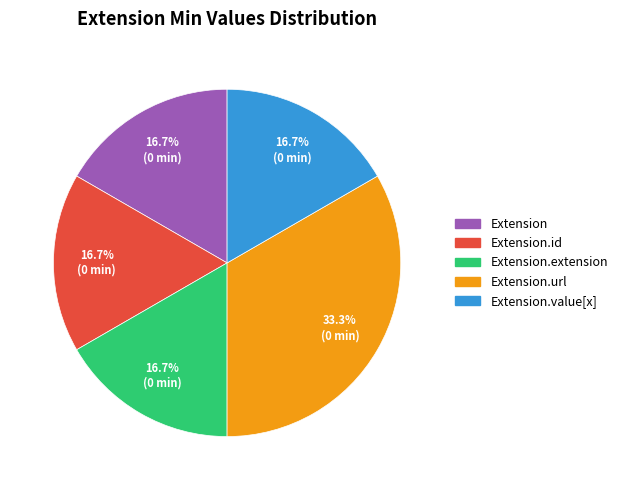

Is there any slice that represents more than half of the pie?

No